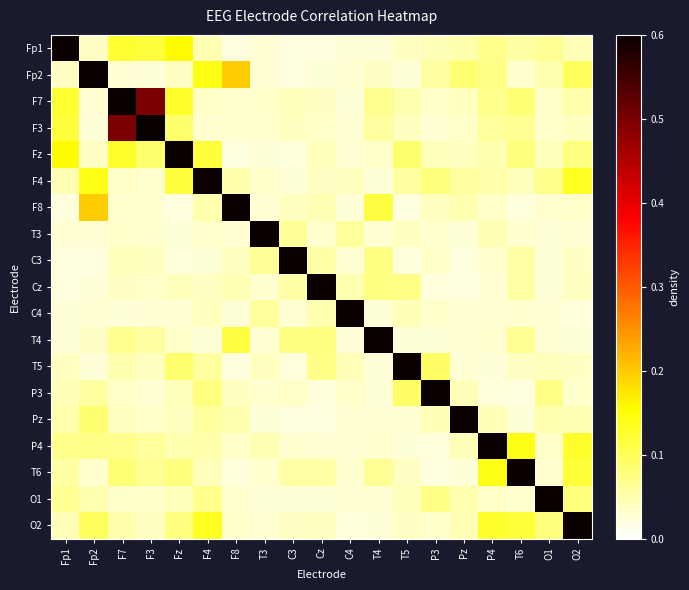

Reading left to right, extract all data points from this chart.

Fp1: Fp1=1.0	Fp2=0.0	F7=0.1	F3=0.1	Fz=0.2	F4=0.0	F8=0.0	T3=0.0	C3=0.0	Cz=0.0	C4=0.0	T4=0.0	T5=0.0	P3=0.0	Pz=0.1	P4=0.1	T6=0.1	O1=0.1	O2=0.0
Fp2: Fp1=0.0	Fp2=1.0	F7=0.0	F3=0.0	Fz=0.0	F4=0.1	F8=0.2	T3=0.0	C3=0.0	Cz=0.0	C4=0.0	T4=0.0	T5=0.0	P3=0.1	Pz=0.1	P4=0.1	T6=0.0	O1=0.0	O2=0.1
F7: Fp1=0.1	Fp2=0.0	F7=1.0	F3=0.5	Fz=0.1	F4=0.0	F8=0.0	T3=0.0	C3=0.0	Cz=0.0	C4=0.0	T4=0.1	T5=0.0	P3=0.0	Pz=0.0	P4=0.1	T6=0.1	O1=0.0	O2=0.0
F3: Fp1=0.1	Fp2=0.0	F7=0.5	F3=1.0	Fz=0.1	F4=0.0	F8=0.0	T3=0.0	C3=0.0	Cz=0.0	C4=0.0	T4=0.1	T5=0.0	P3=0.0	Pz=0.0	P4=0.1	T6=0.1	O1=0.0	O2=0.0
Fz: Fp1=0.2	Fp2=0.0	F7=0.1	F3=0.1	Fz=1.0	F4=0.1	F8=0.0	T3=0.0	C3=0.0	Cz=0.0	C4=0.0	T4=0.0	T5=0.1	P3=0.0	Pz=0.0	P4=0.0	T6=0.1	O1=0.0	O2=0.1
F4: Fp1=0.0	Fp2=0.1	F7=0.0	F3=0.0	Fz=0.1	F4=1.0	F8=0.0	T3=0.0	C3=0.0	Cz=0.0	C4=0.0	T4=0.0	T5=0.1	P3=0.1	Pz=0.1	P4=0.0	T6=0.0	O1=0.1	O2=0.1
F8: Fp1=0.0	Fp2=0.2	F7=0.0	F3=0.0	Fz=0.0	F4=0.0	F8=1.0	T3=0.0	C3=0.0	Cz=0.0	C4=0.0	T4=0.1	T5=0.0	P3=0.0	Pz=0.0	P4=0.0	T6=0.0	O1=0.0	O2=0.0
T3: Fp1=0.0	Fp2=0.0	F7=0.0	F3=0.0	Fz=0.0	F4=0.0	F8=0.0	T3=1.0	C3=0.1	Cz=0.0	C4=0.1	T4=0.0	T5=0.0	P3=0.0	Pz=0.0	P4=0.0	T6=0.0	O1=0.0	O2=0.0
C3: Fp1=0.0	Fp2=0.0	F7=0.0	F3=0.0	Fz=0.0	F4=0.0	F8=0.0	T3=0.1	C3=1.0	Cz=0.1	C4=0.0	T4=0.1	T5=0.0	P3=0.0	Pz=0.0	P4=0.0	T6=0.1	O1=0.0	O2=0.0
Cz: Fp1=0.0	Fp2=0.0	F7=0.0	F3=0.0	Fz=0.0	F4=0.0	F8=0.0	T3=0.0	C3=0.1	Cz=1.0	C4=0.0	T4=0.1	T5=0.1	P3=0.0	Pz=0.0	P4=0.0	T6=0.1	O1=0.0	O2=0.0
C4: Fp1=0.0	Fp2=0.0	F7=0.0	F3=0.0	Fz=0.0	F4=0.0	F8=0.0	T3=0.1	C3=0.0	Cz=0.0	C4=1.0	T4=0.0	T5=0.0	P3=0.0	Pz=0.0	P4=0.0	T6=0.0	O1=0.0	O2=0.0
T4: Fp1=0.0	Fp2=0.0	F7=0.1	F3=0.1	Fz=0.0	F4=0.0	F8=0.1	T3=0.0	C3=0.1	Cz=0.1	C4=0.0	T4=1.0	T5=0.0	P3=0.0	Pz=0.0	P4=0.0	T6=0.1	O1=0.0	O2=0.0
T5: Fp1=0.0	Fp2=0.0	F7=0.0	F3=0.0	Fz=0.1	F4=0.1	F8=0.0	T3=0.0	C3=0.0	Cz=0.1	C4=0.0	T4=0.0	T5=1.0	P3=0.1	Pz=0.0	P4=0.0	T6=0.0	O1=0.0	O2=0.0
P3: Fp1=0.0	Fp2=0.1	F7=0.0	F3=0.0	Fz=0.0	F4=0.1	F8=0.0	T3=0.0	C3=0.0	Cz=0.0	C4=0.0	T4=0.0	T5=0.1	P3=1.0	Pz=0.0	P4=0.0	T6=0.0	O1=0.1	O2=0.0
Pz: Fp1=0.1	Fp2=0.1	F7=0.0	F3=0.0	Fz=0.0	F4=0.1	F8=0.0	T3=0.0	C3=0.0	Cz=0.0	C4=0.0	T4=0.0	T5=0.0	P3=0.0	Pz=1.0	P4=0.0	T6=0.0	O1=0.0	O2=0.0
P4: Fp1=0.1	Fp2=0.1	F7=0.1	F3=0.1	Fz=0.0	F4=0.0	F8=0.0	T3=0.0	C3=0.0	Cz=0.0	C4=0.0	T4=0.0	T5=0.0	P3=0.0	Pz=0.0	P4=1.0	T6=0.1	O1=0.0	O2=0.1
T6: Fp1=0.1	Fp2=0.0	F7=0.1	F3=0.1	Fz=0.1	F4=0.0	F8=0.0	T3=0.0	C3=0.1	Cz=0.1	C4=0.0	T4=0.1	T5=0.0	P3=0.0	Pz=0.0	P4=0.1	T6=1.0	O1=0.0	O2=0.1
O1: Fp1=0.1	Fp2=0.0	F7=0.0	F3=0.0	Fz=0.0	F4=0.1	F8=0.0	T3=0.0	C3=0.0	Cz=0.0	C4=0.0	T4=0.0	T5=0.0	P3=0.1	Pz=0.0	P4=0.0	T6=0.0	O1=1.0	O2=0.1
O2: Fp1=0.0	Fp2=0.1	F7=0.0	F3=0.0	Fz=0.1	F4=0.1	F8=0.0	T3=0.0	C3=0.0	Cz=0.0	C4=0.0	T4=0.0	T5=0.0	P3=0.0	Pz=0.0	P4=0.1	T6=0.1	O1=0.1	O2=1.0